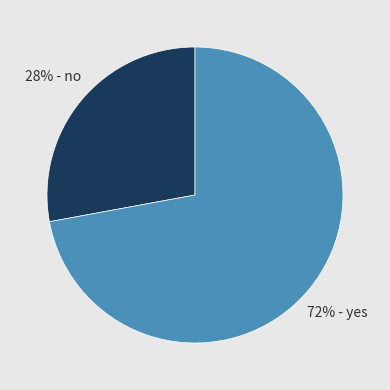

Count the number of slices in the pie.

2